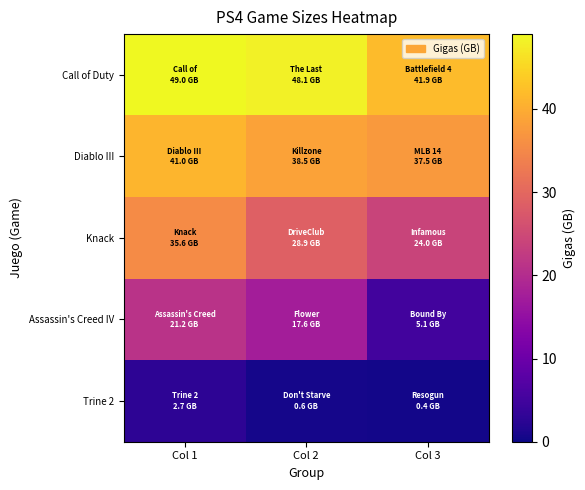

Reading right to left, transcribe all the data shown in this chart.

Call of Duty: Col 3=41.9	Col 2=48.1	Col 1=49.0
Diablo III: Col 3=37.5	Col 2=38.5	Col 1=41.0
Knack: Col 3=24.0	Col 2=28.9	Col 1=35.6
Assassin's Creed IV: Col 3=5.1	Col 2=17.6	Col 1=21.2
Trine 2: Col 3=0.4	Col 2=0.6	Col 1=2.7